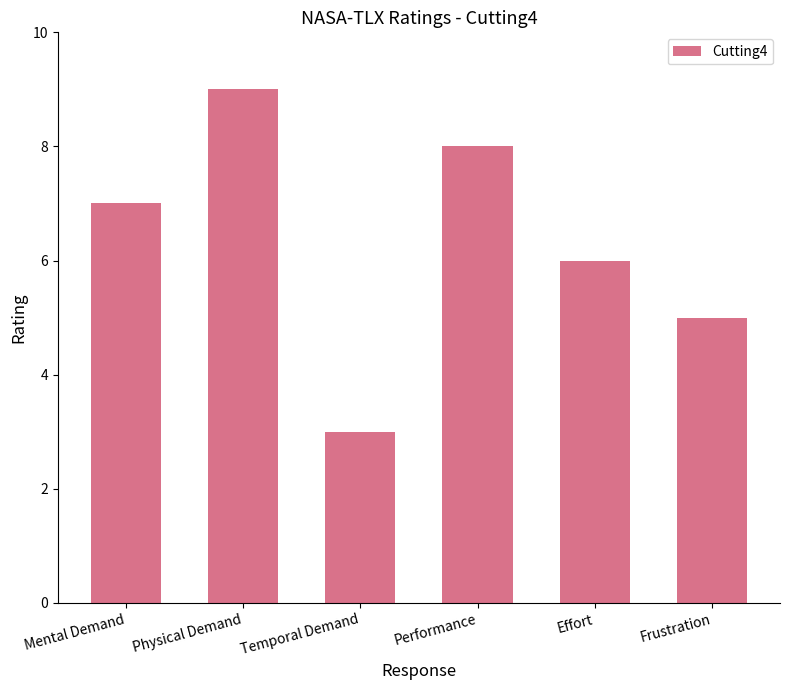

How many values are below 7?

3